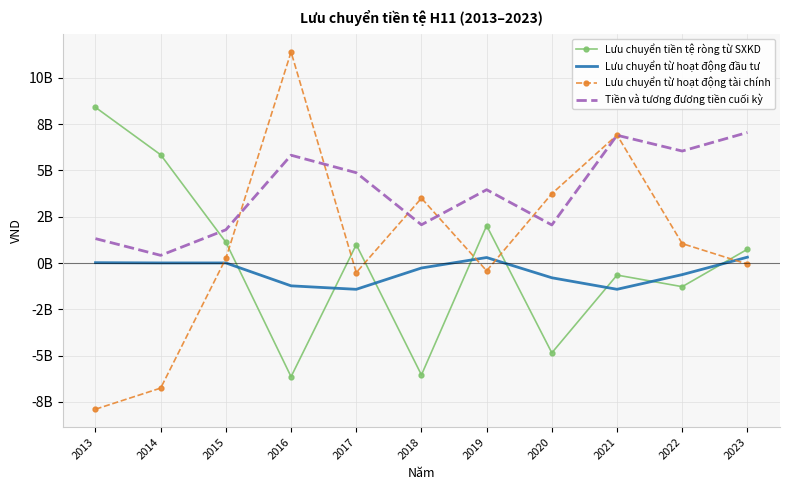

True or false: Tiền và tương đương tiền cuối kỳ and Lưu chuyển từ hoạt động đầu tư cross at least once.

False